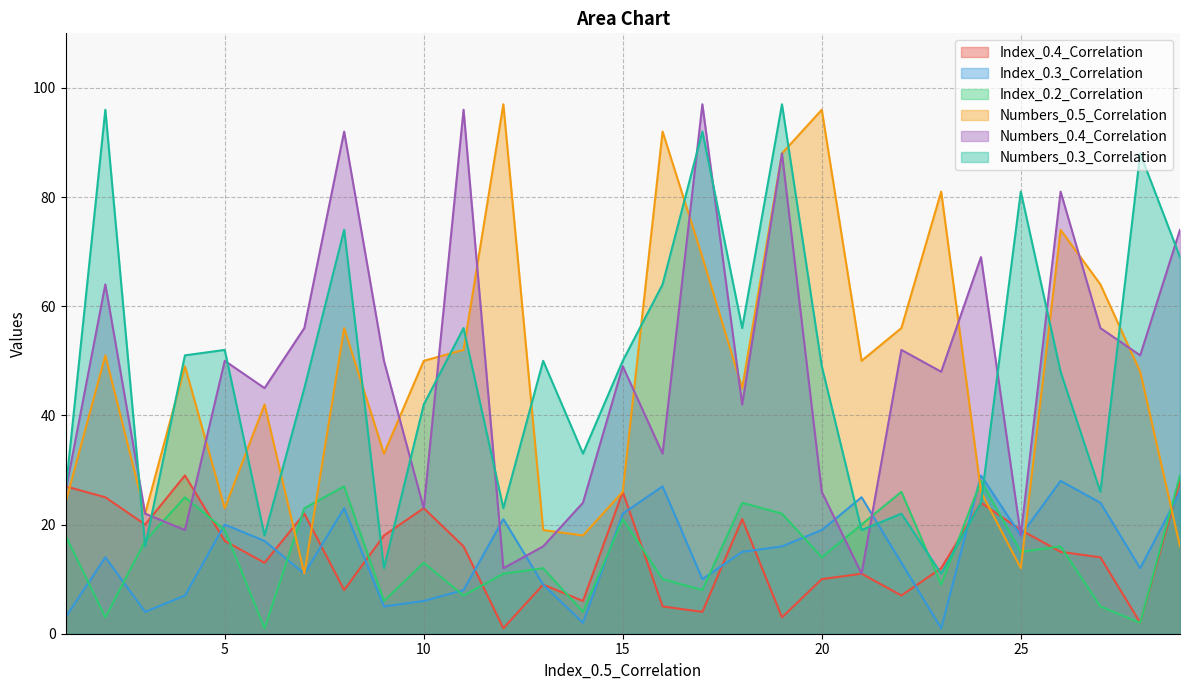

List the series in order of their peak value, lowest first.

Index_0.4_Correlation, Index_0.3_Correlation, Index_0.2_Correlation, Numbers_0.5_Correlation, Numbers_0.4_Correlation, Numbers_0.3_Correlation